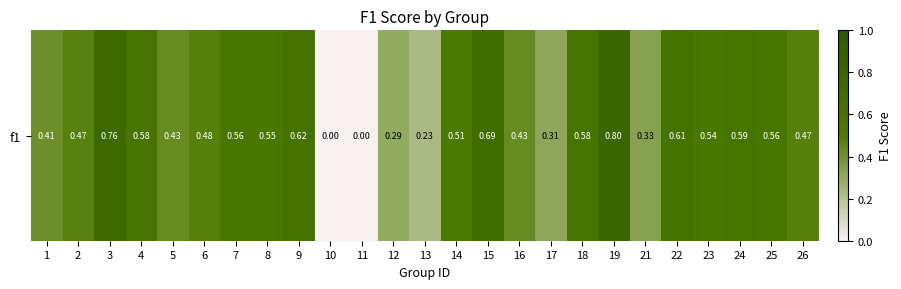

Rank the categories by value from highest to lowest.

19, 3, 15, 9, 22, 24, 4, 18, 7, 25, 8, 23, 14, 6, 26, 2, 16, 5, 1, 21, 17, 12, 13, 10, 11